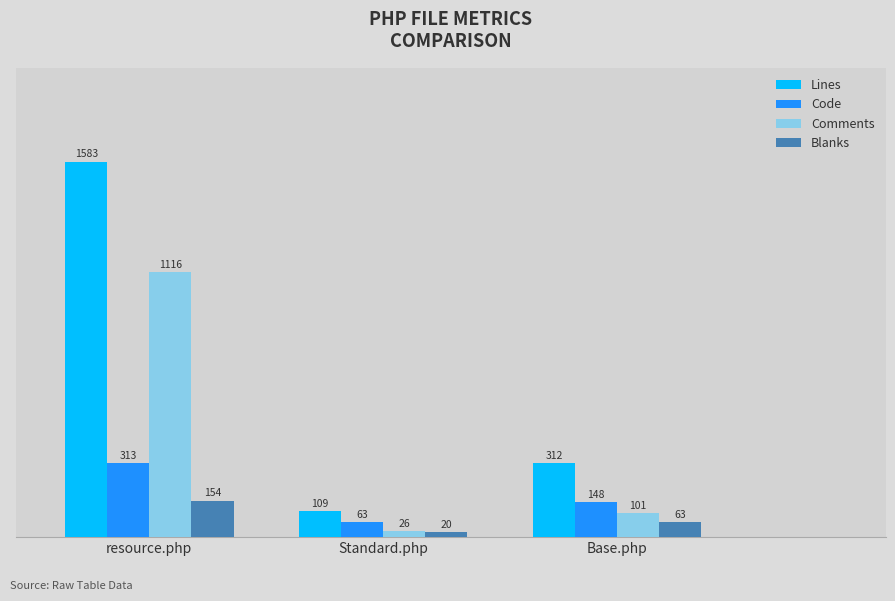

Reading left to right, transcribe all the data shown in this chart.

Lines: resource.php=1583	Standard.php=109	Base.php=312
Code: resource.php=313	Standard.php=63	Base.php=148
Comments: resource.php=1116	Standard.php=26	Base.php=101
Blanks: resource.php=154	Standard.php=20	Base.php=63